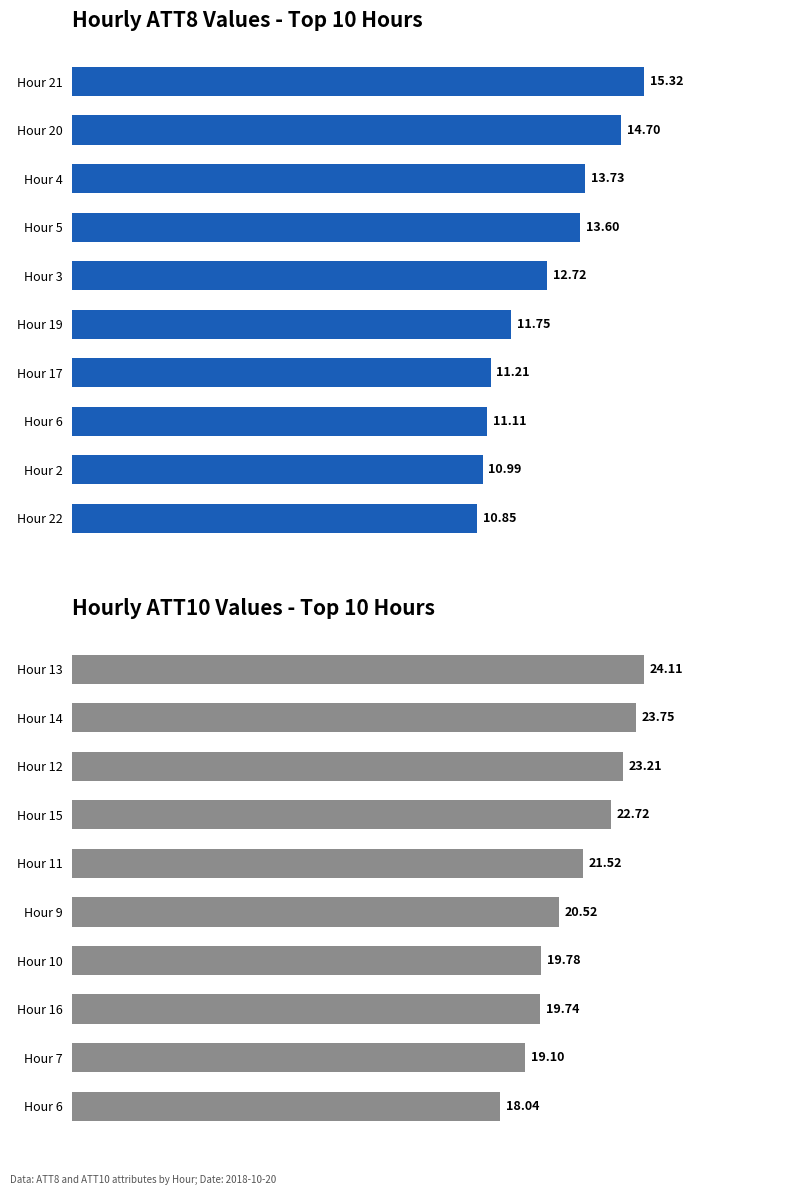

Which series has the largest total across all categories?

ATT10